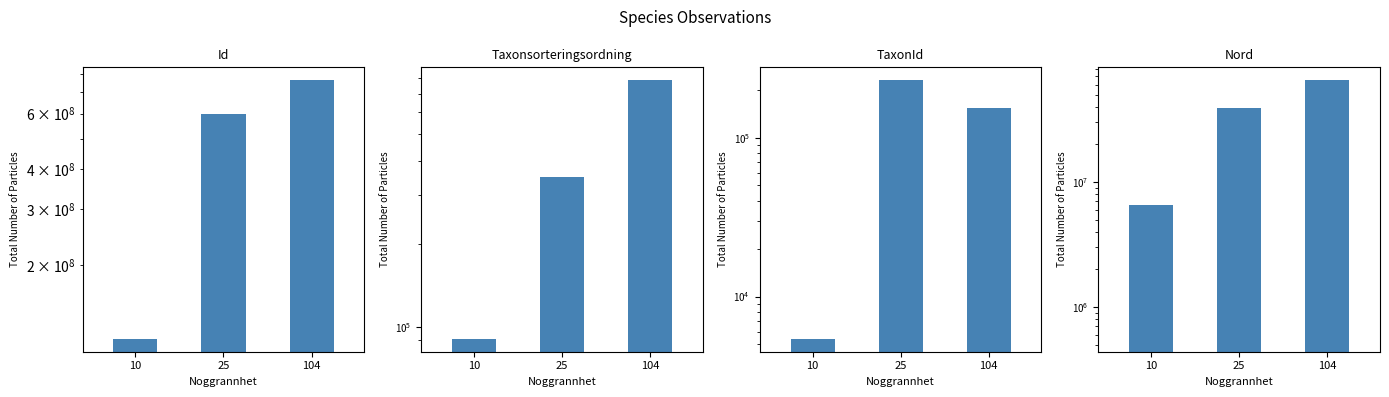

Rank the categories by Nord value from highest to lowest.

104, 25, 10